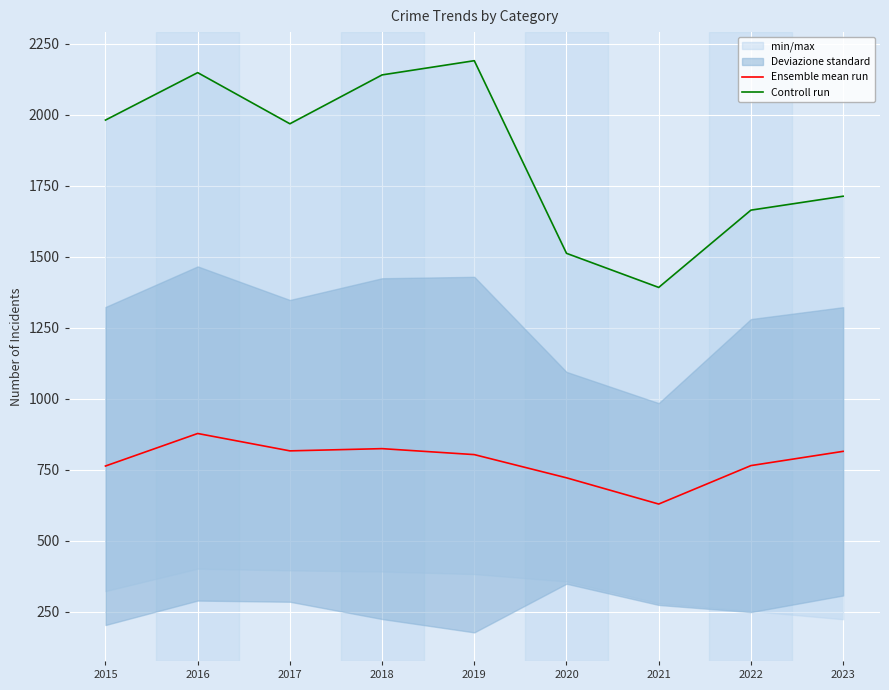

What is the spread (max minus min) of values at 2023?

898.0